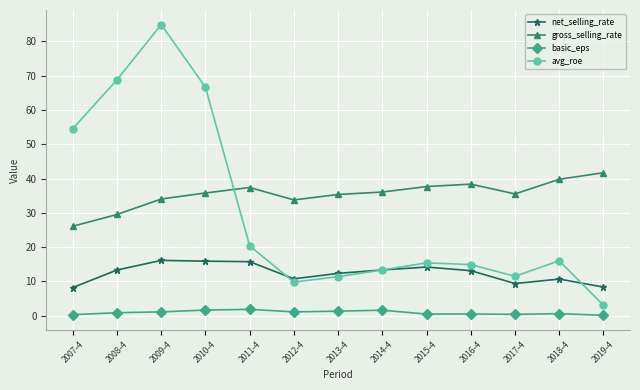

True or false: basic_eps and gross_selling_rate cross at least once.

False